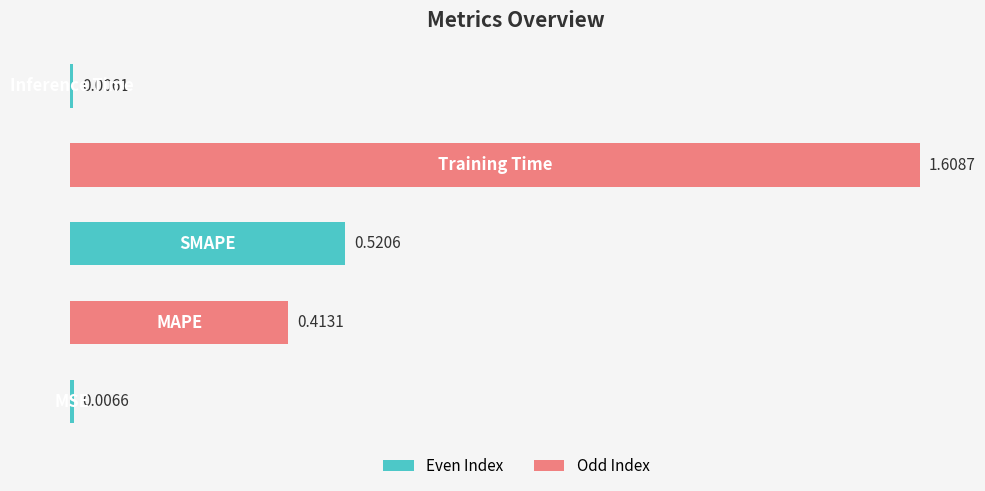

What is the sum of all values?

2.6